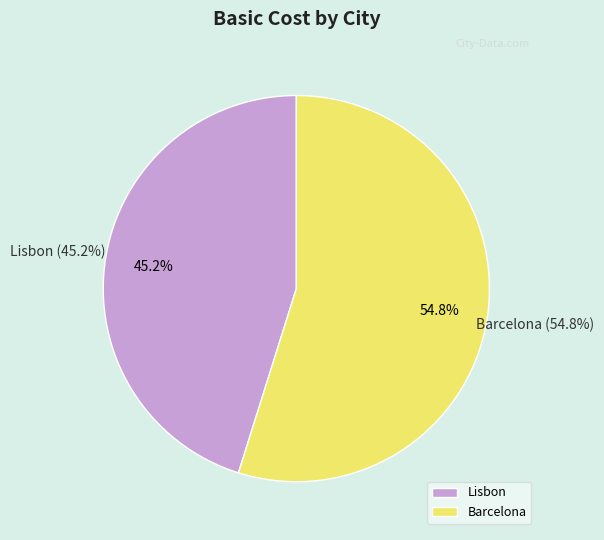

The Lisbon slice represents 32% of the pie. True or false?

False